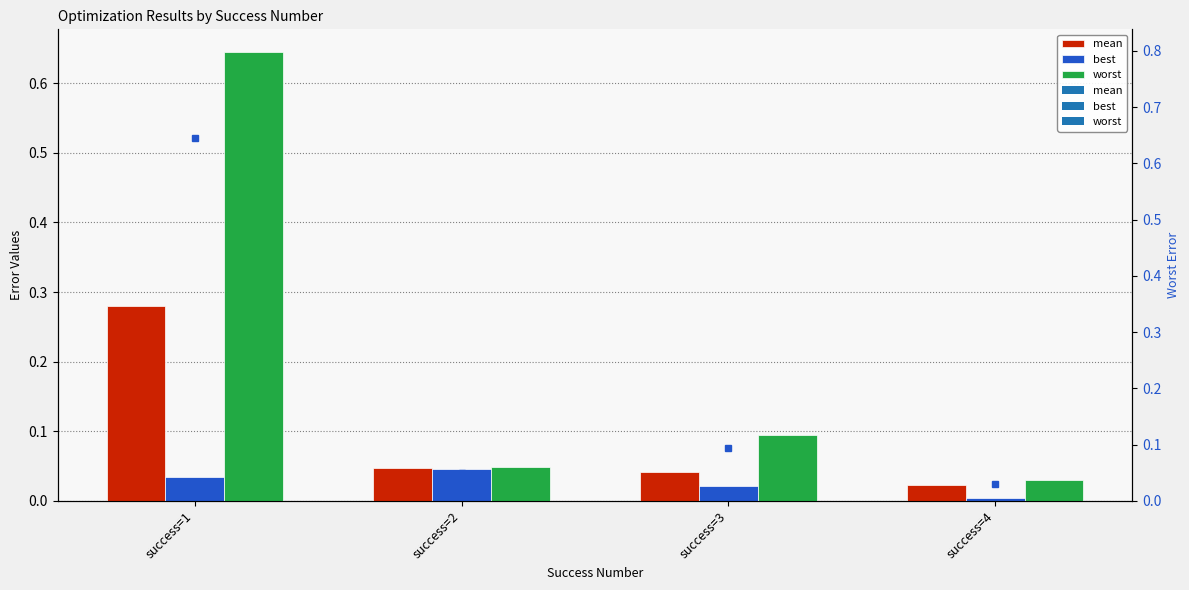

What is the average value of the worst series?

0.2